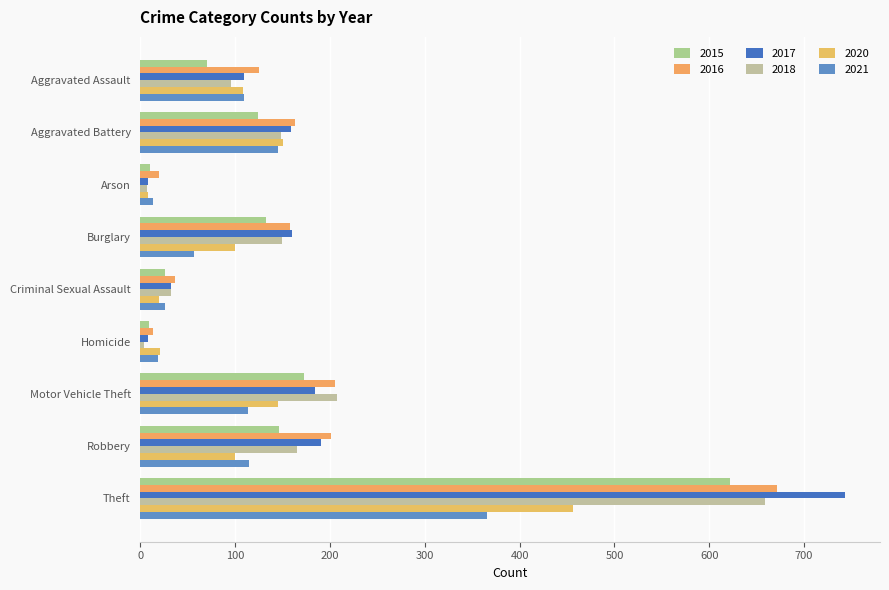

How many data points does each series have?

9